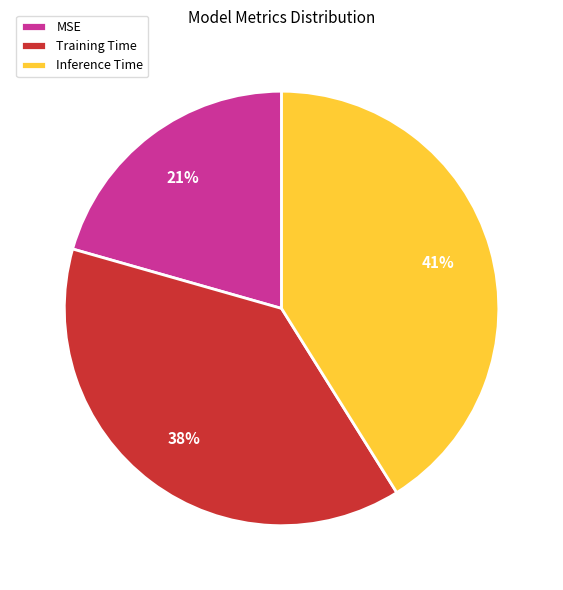

Is MSE the majority of the pie?

No